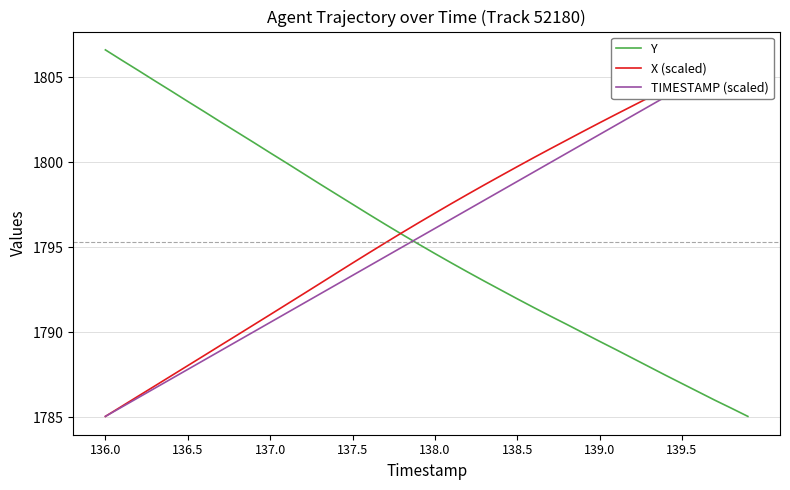

How many series are shown in this chart?

3